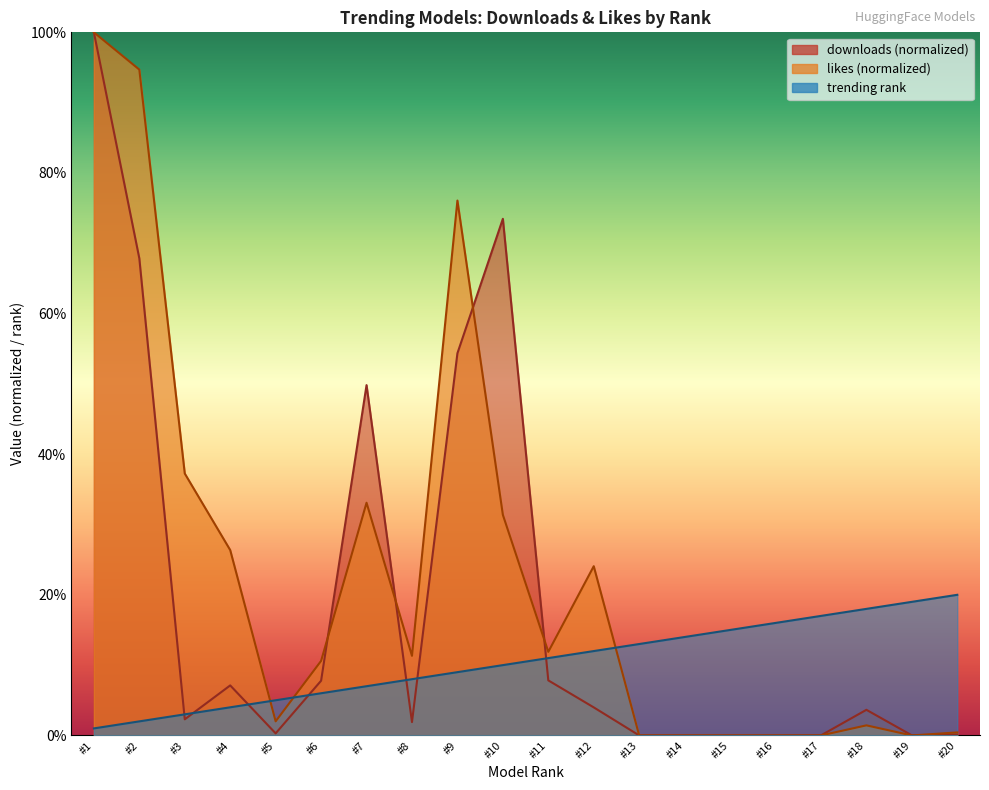

Does the chart have visible grid lines?

No